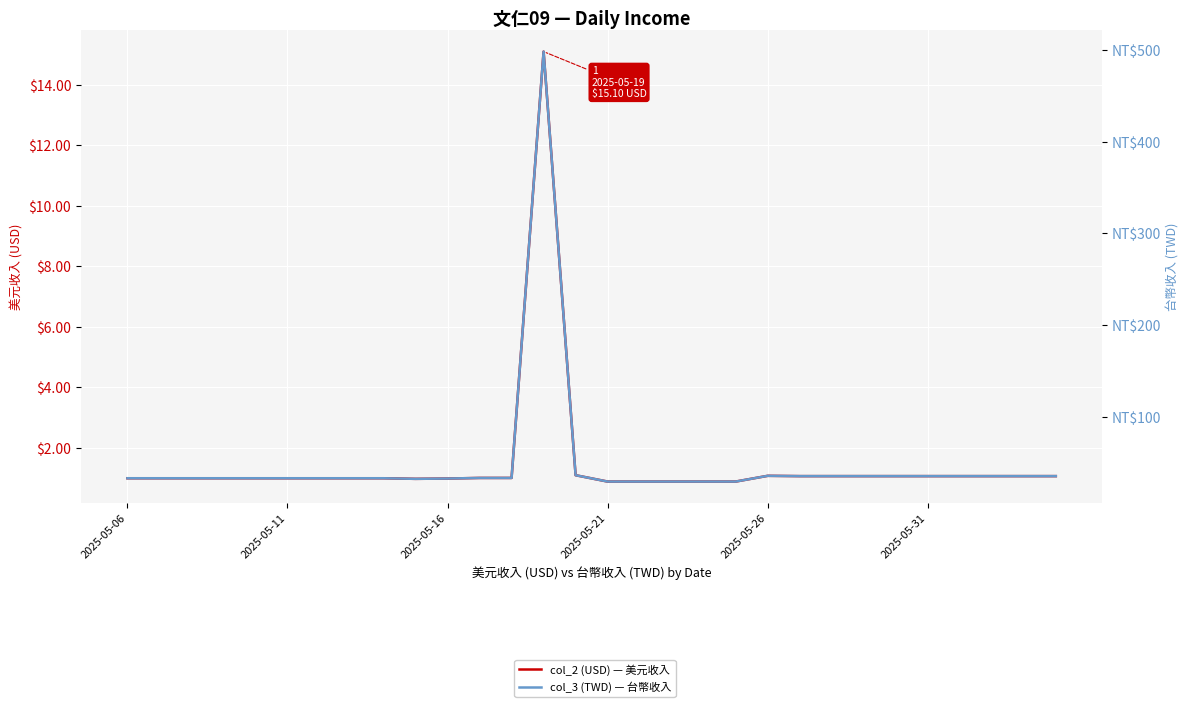

Which series has the largest range (max minus min)?

col_3 (TWD) — 台幣收入